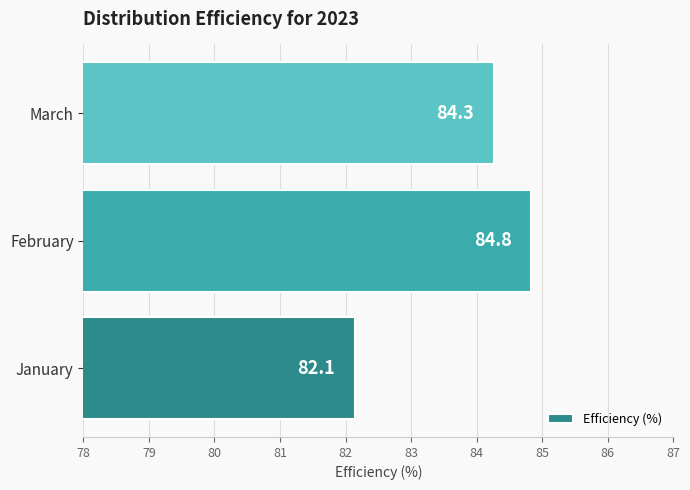

What is the change in value from January to February?

+2.7